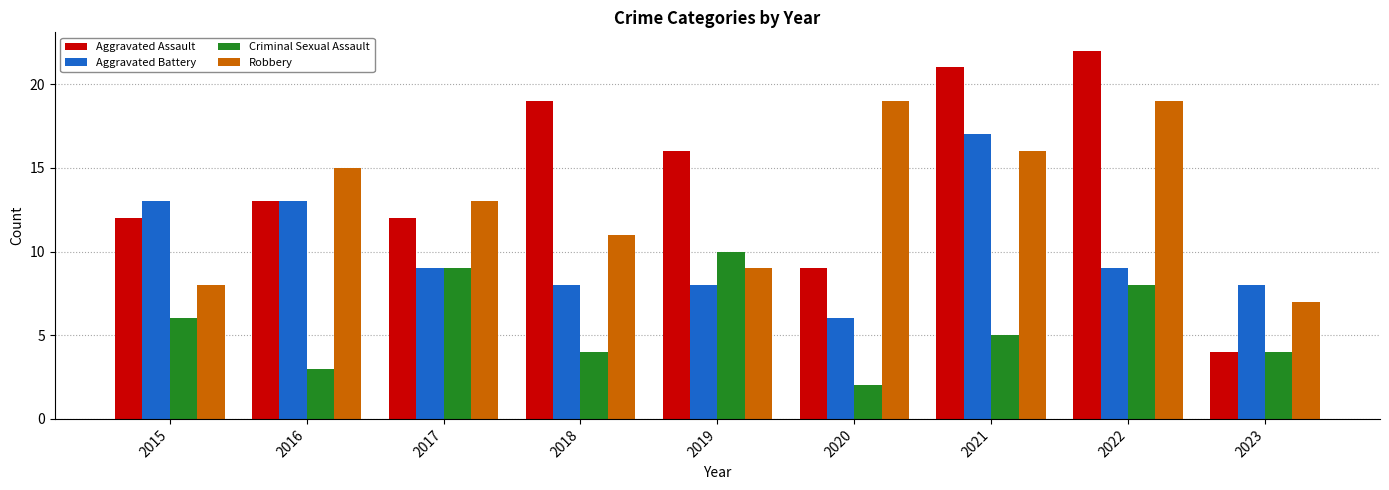

Where does the Aggravated Battery series first go above 9?

2015